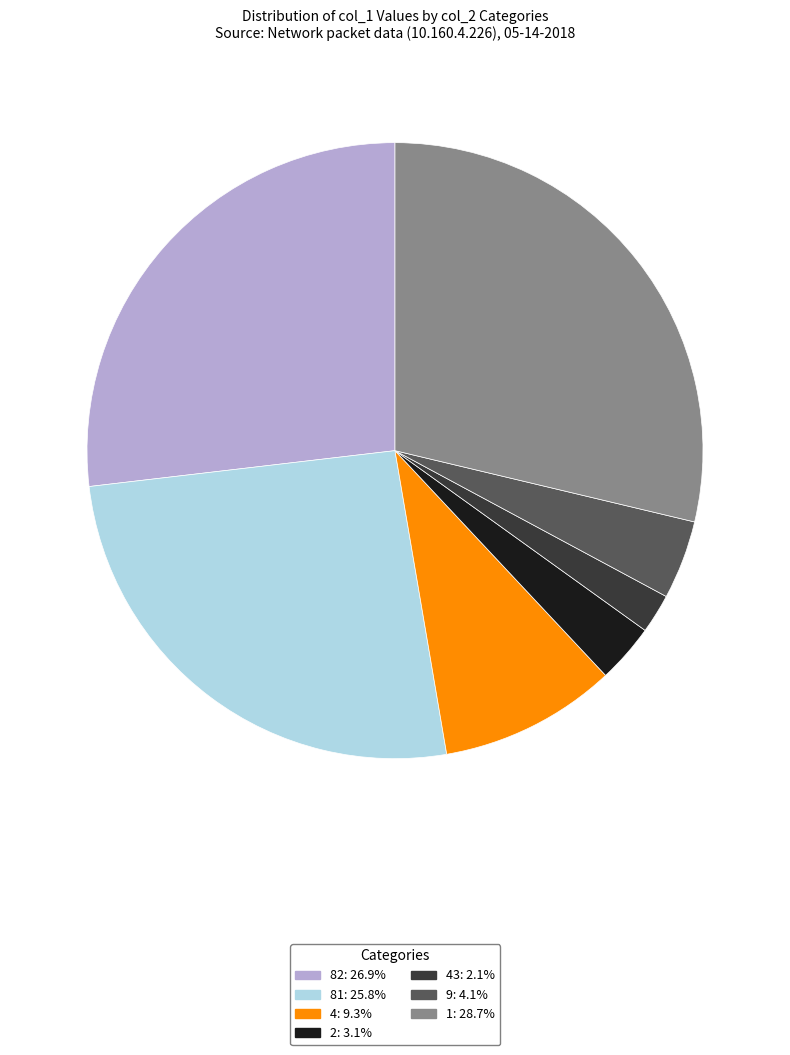

Is the sum of 82: 26.9% and 43: 2.1% greater than half?

No